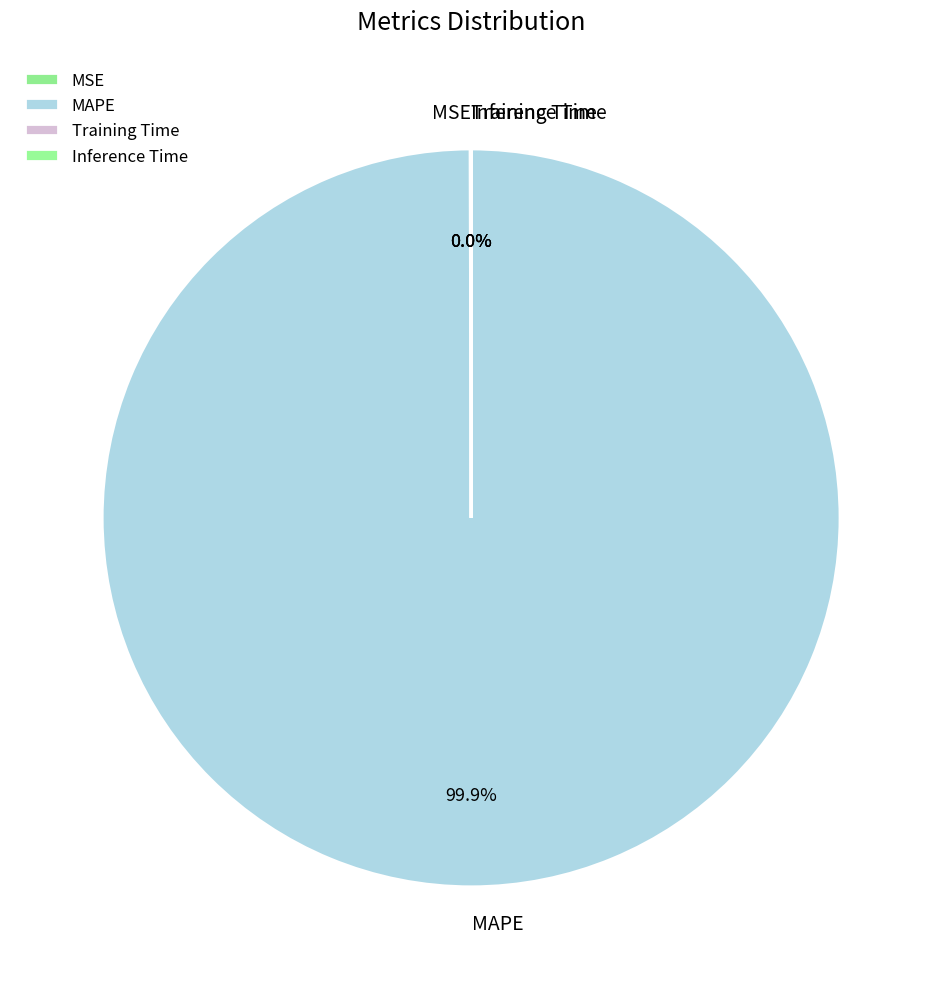

Which slice represents more than half of the pie?

MAPE